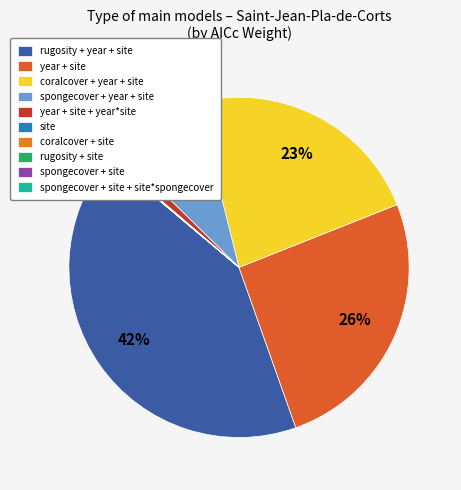

How many slices are in this pie chart?

10